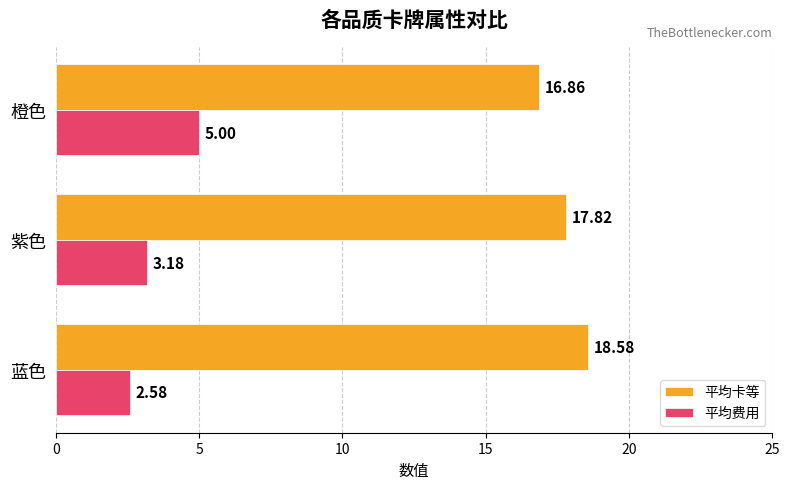

What is the spread (max minus min) of values at 蓝色?

16.0